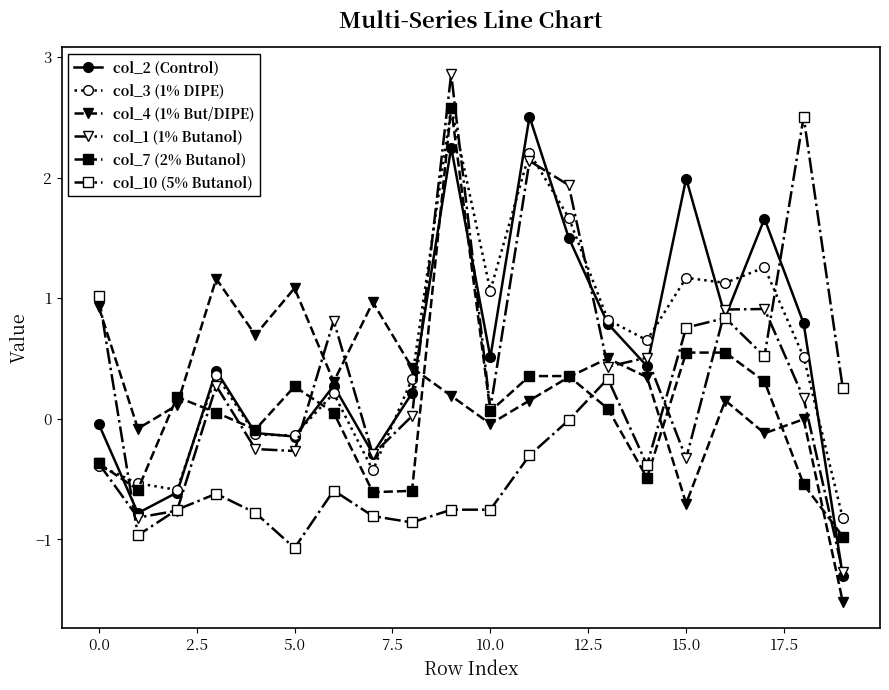

What is the minimum value for col_10 (5% Butanol)?

-1.1